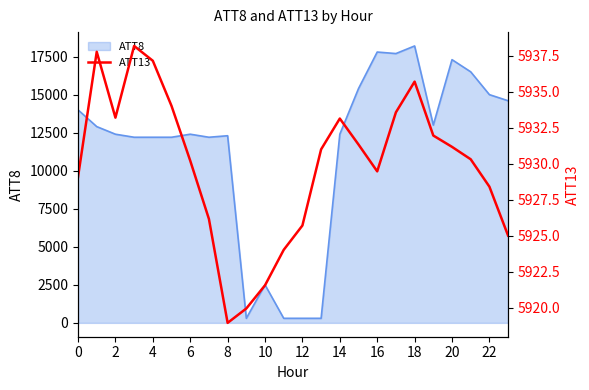

The value of ATT8 at 18 is 12036. True or false?

False